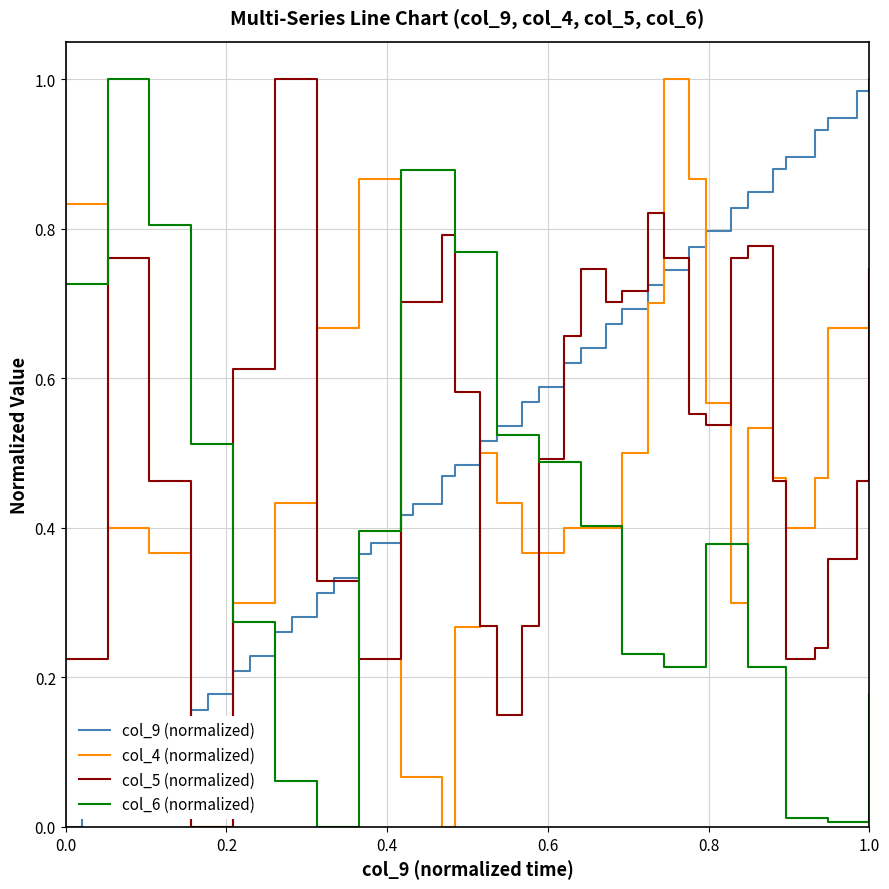

Rank the series by their average value, from lowest to highest.

col_6 (normalized), col_4 (normalized), col_9 (normalized), col_5 (normalized)